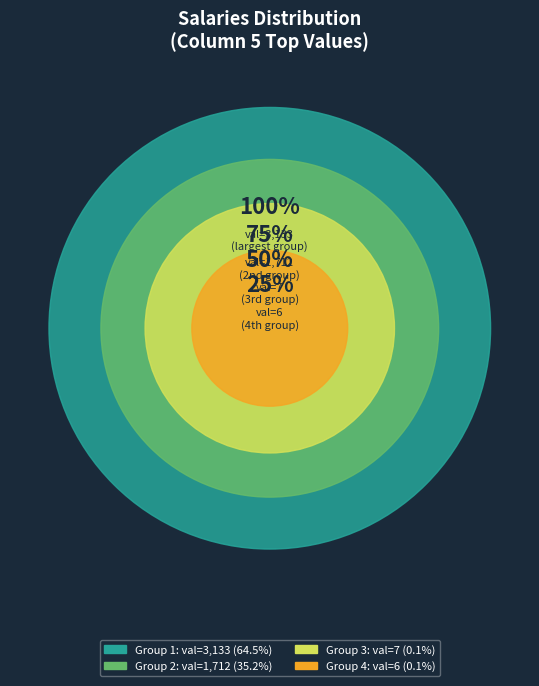

Is it true that 1 is 0% of the pie?

True